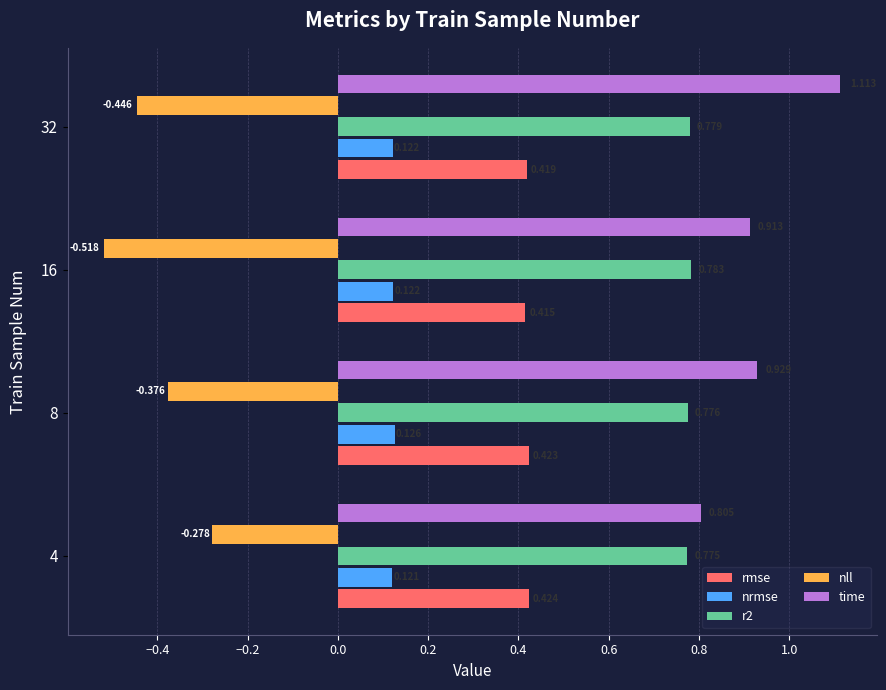

Which series has the largest range (max minus min)?

time